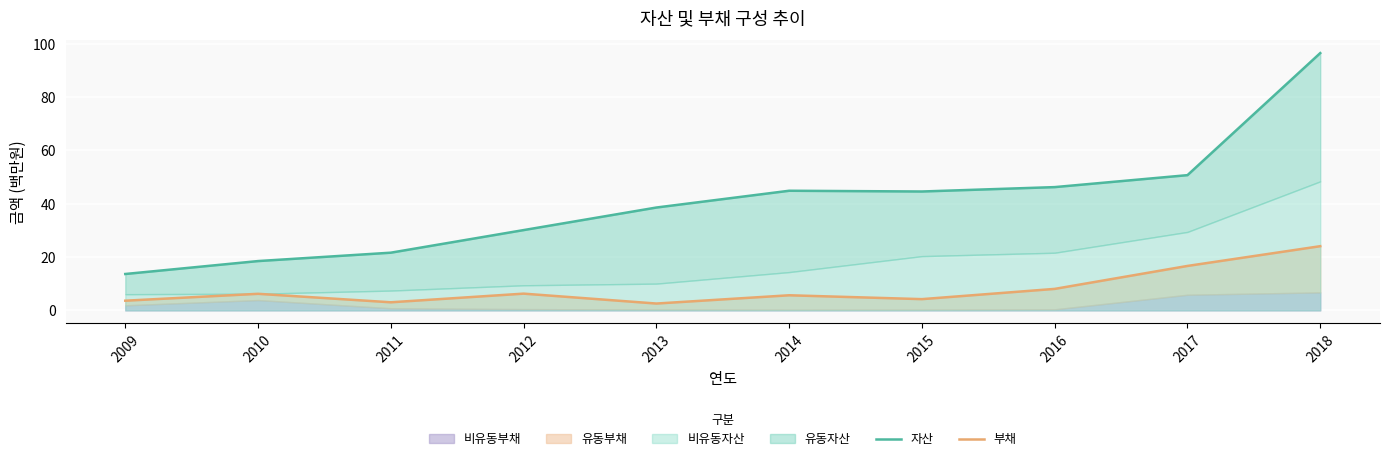

List the labels in order of 부채 value, largest first.

2018, 2017, 2016, 2012, 2010, 2014, 2015, 2009, 2011, 2013